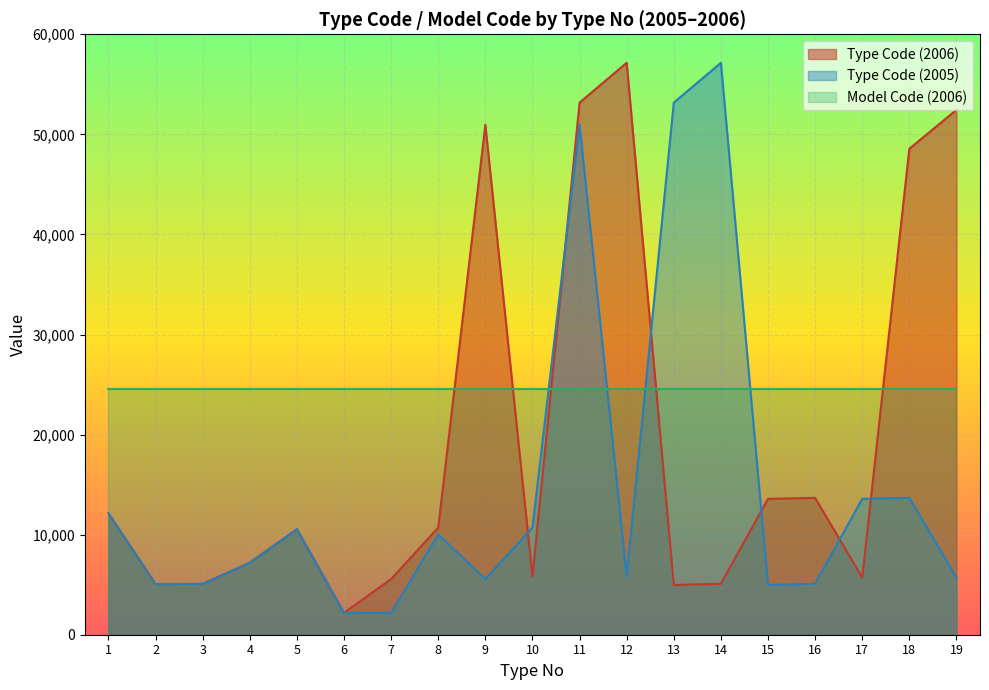

Rank the series at 9 from highest to lowest value.

Type Code (2006), Model Code (2006), Type Code (2005)